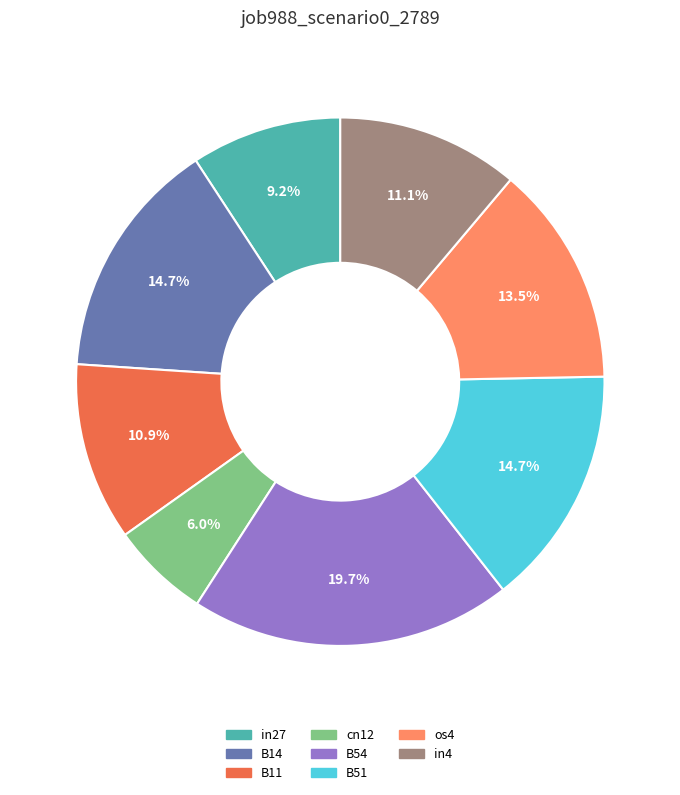

Is there a majority slice in this chart?

No